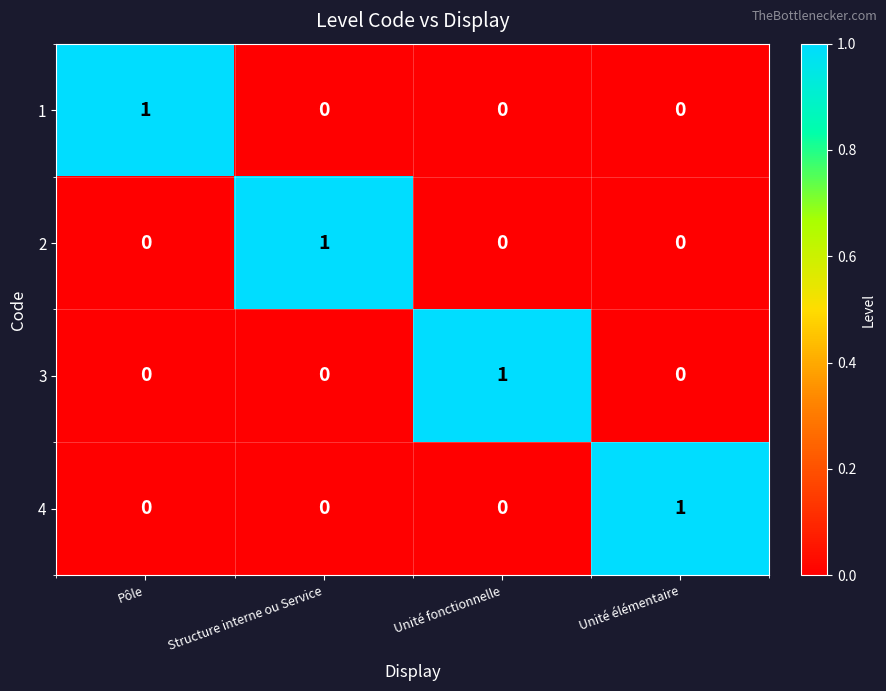

Is it true that 2 equals 1 at Pôle?

False